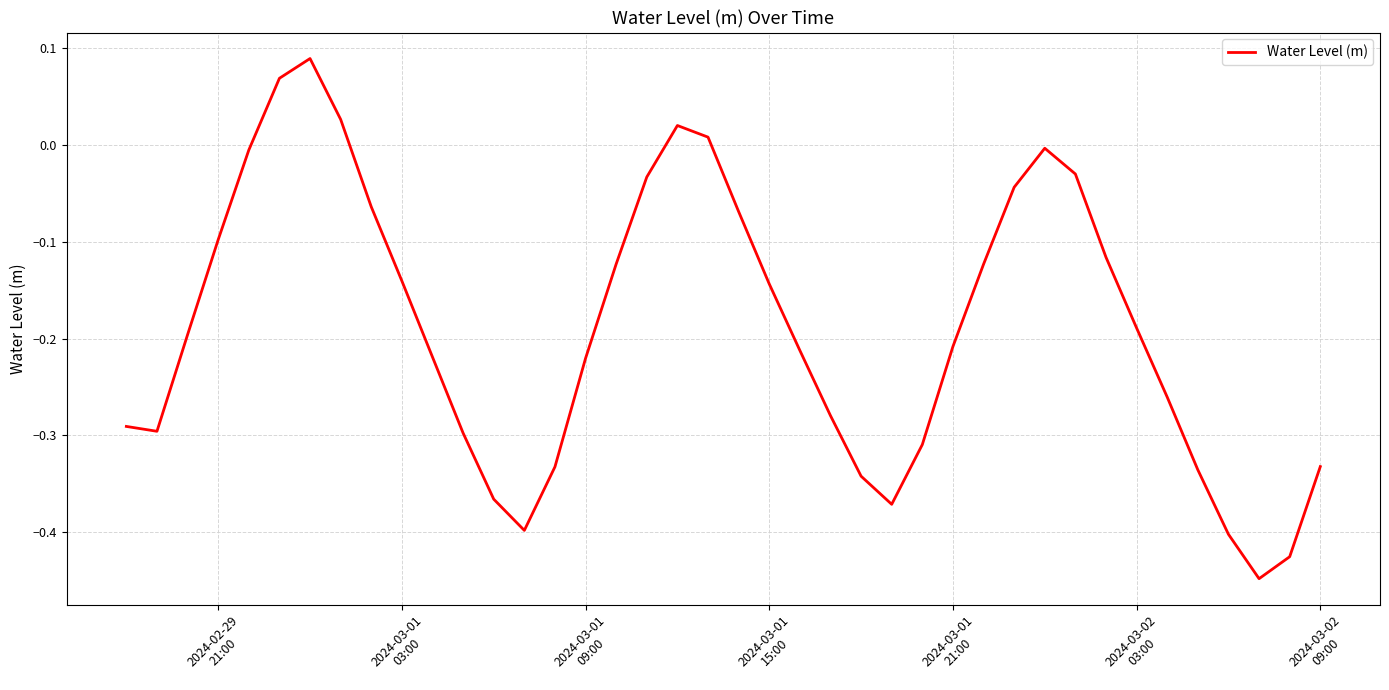

What is the difference between the maximum and minimum values?

0.5